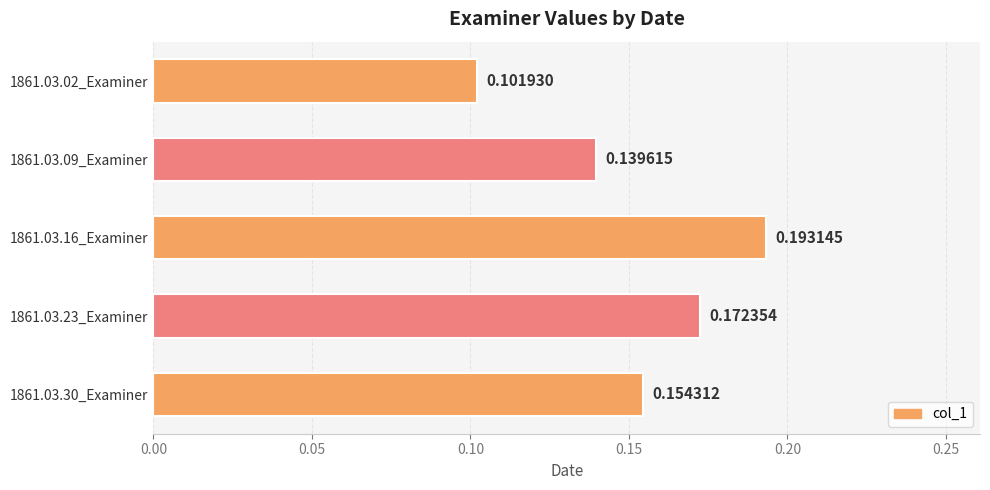

Between 1861.03.30_Examiner and 1861.03.23_Examiner, which is larger?

1861.03.23_Examiner